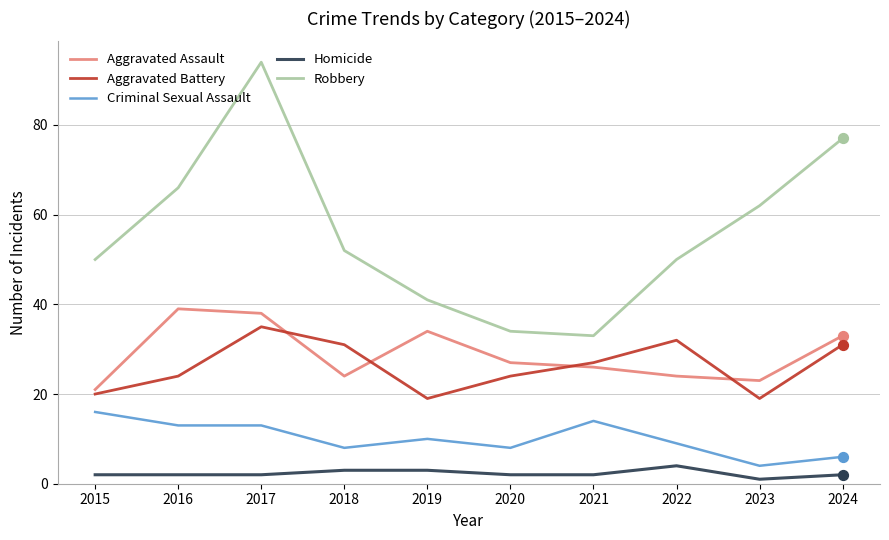

What is the difference between the highest and lowest values at 2020?

32